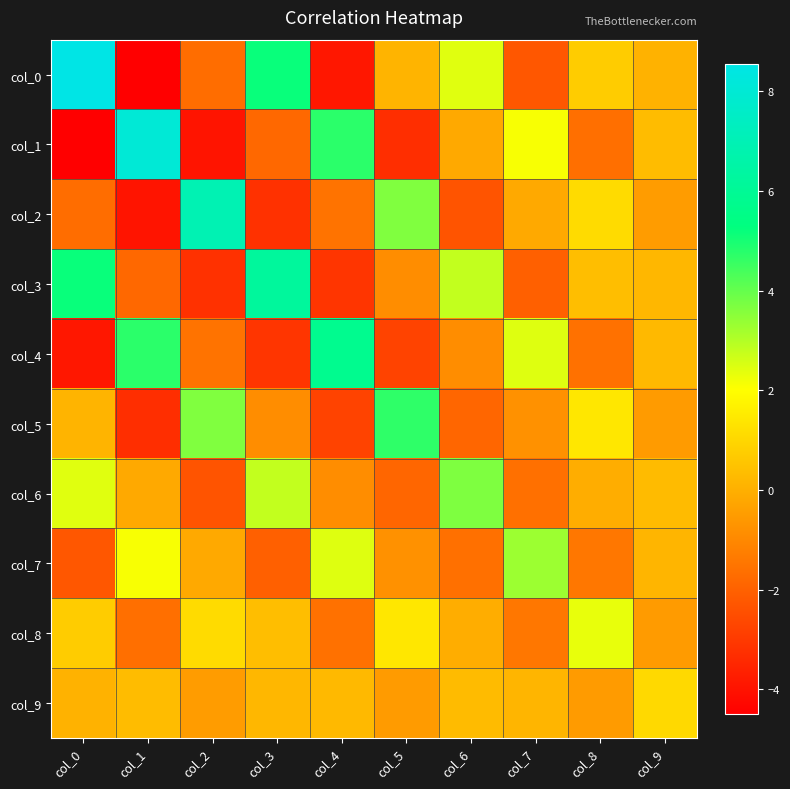

How many data points does each series have?

10